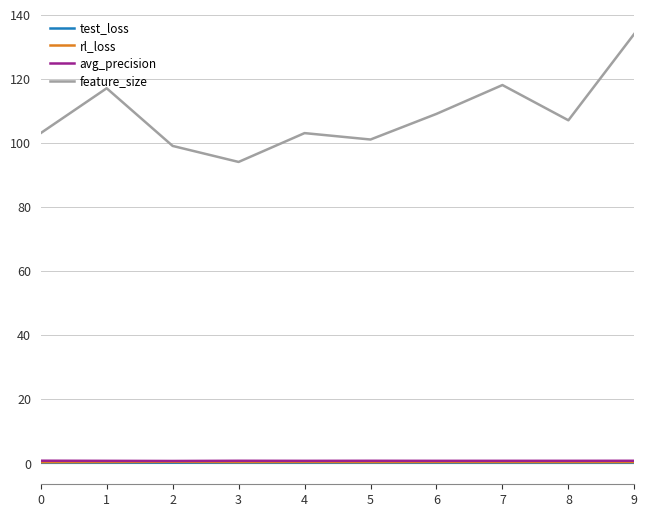

The avg_precision series shows 0.7 at 9. True or false?

True